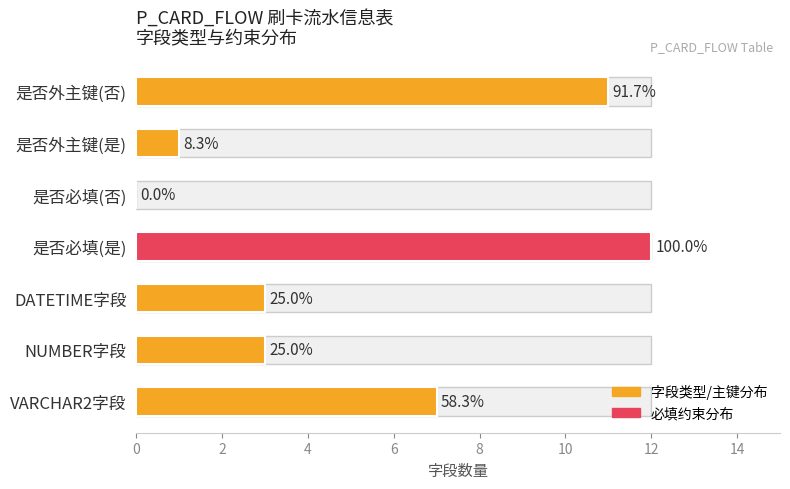

Does the chart contain stacked bars?

No